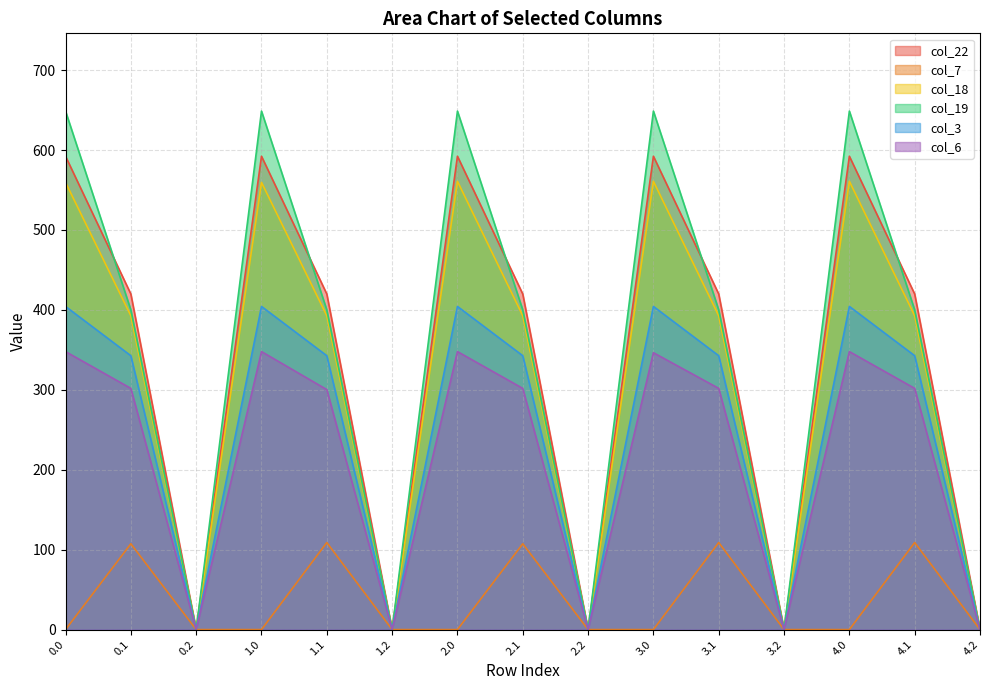

What is the difference between the highest and lowest values at 2.0?

648.8